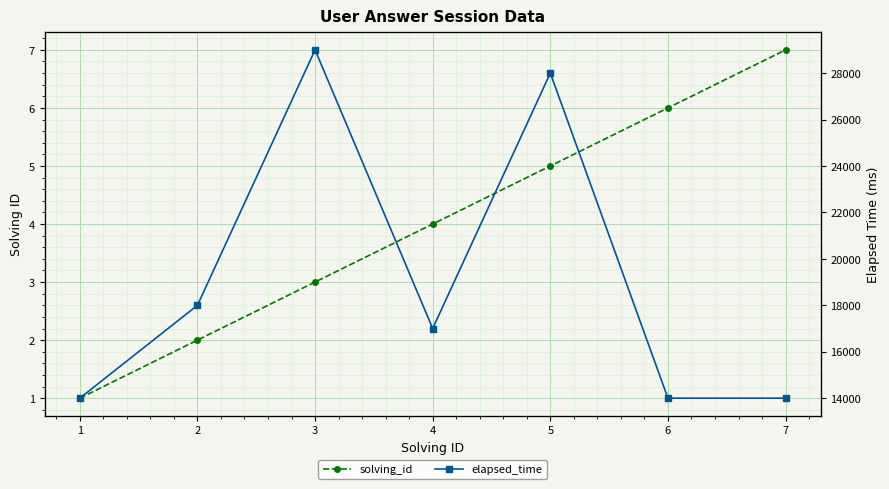

Which series has the widest spread of values?

elapsed_time